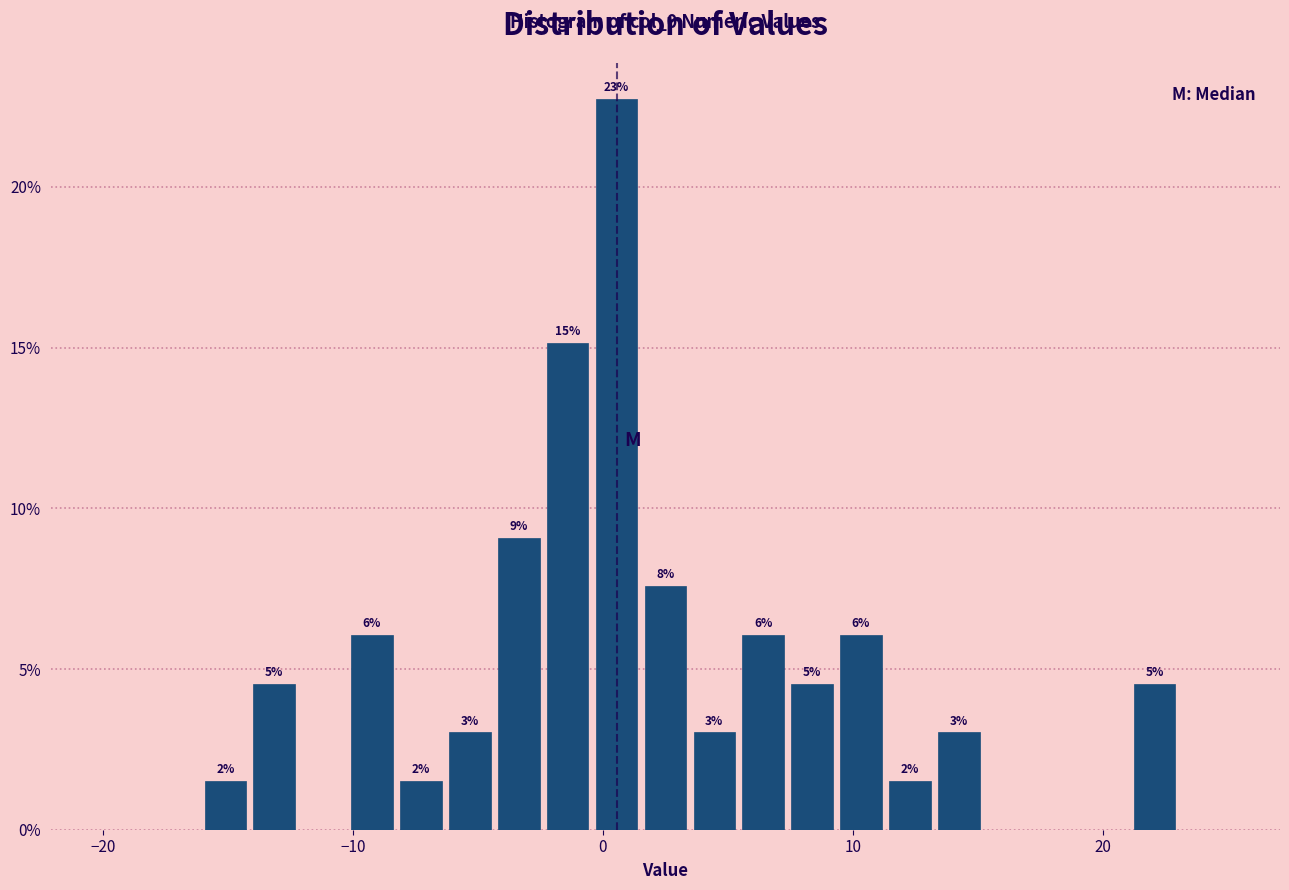

Around what value on the x-axis is the tallest bar? Give the approximate position of its centre, as read against the axis.

1